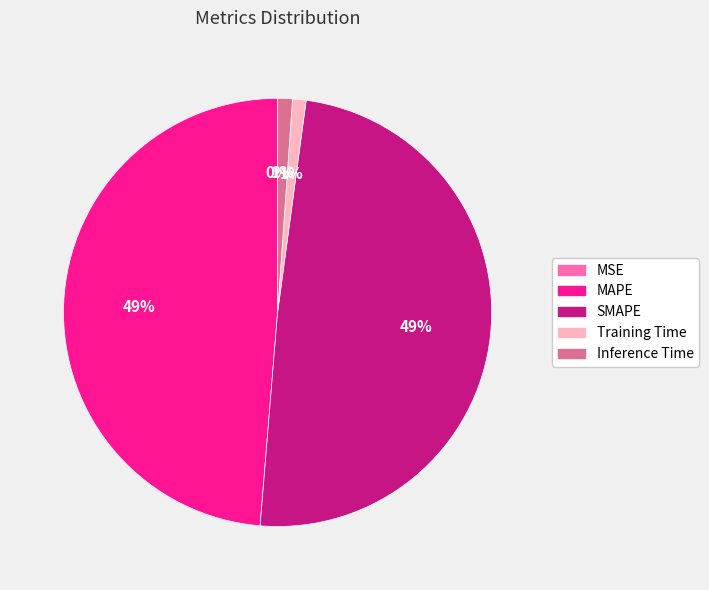

Is it true that Inference Time is 11% of the pie?

False